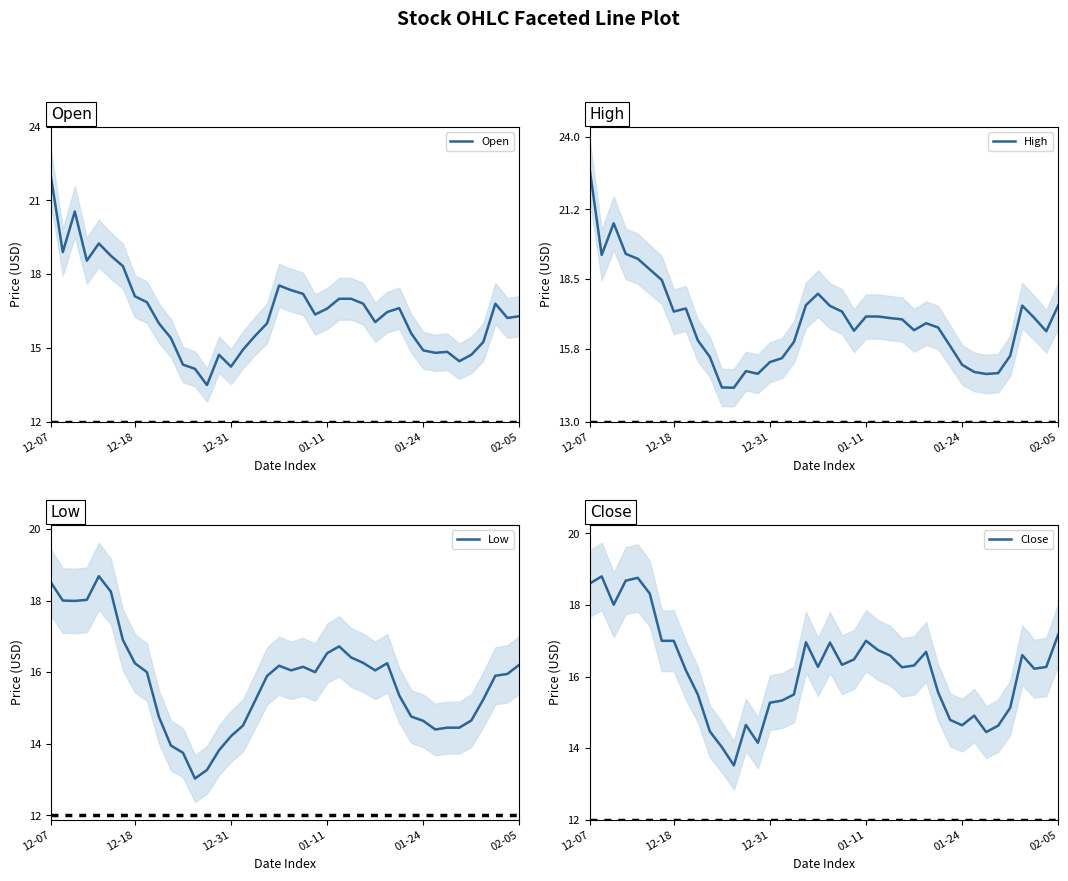

Rank the series by their maximum value, from highest to lowest.

High, Open, Close, Low